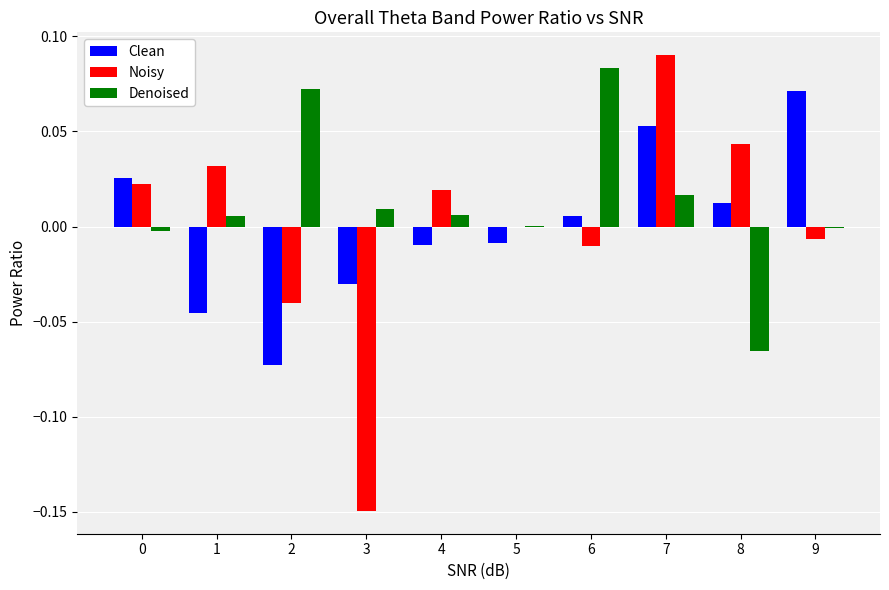

Is the value of Noisy at 7 greater than the value of Clean at 3?

Yes